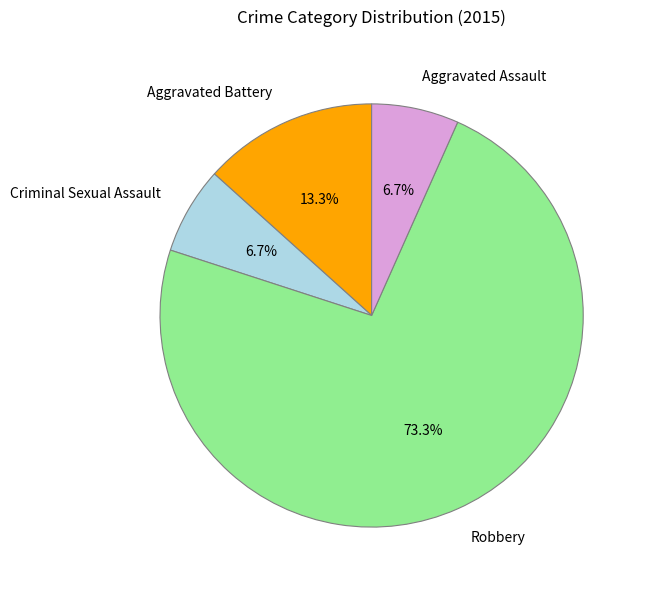

Which slice represents more than half of the pie?

Robbery